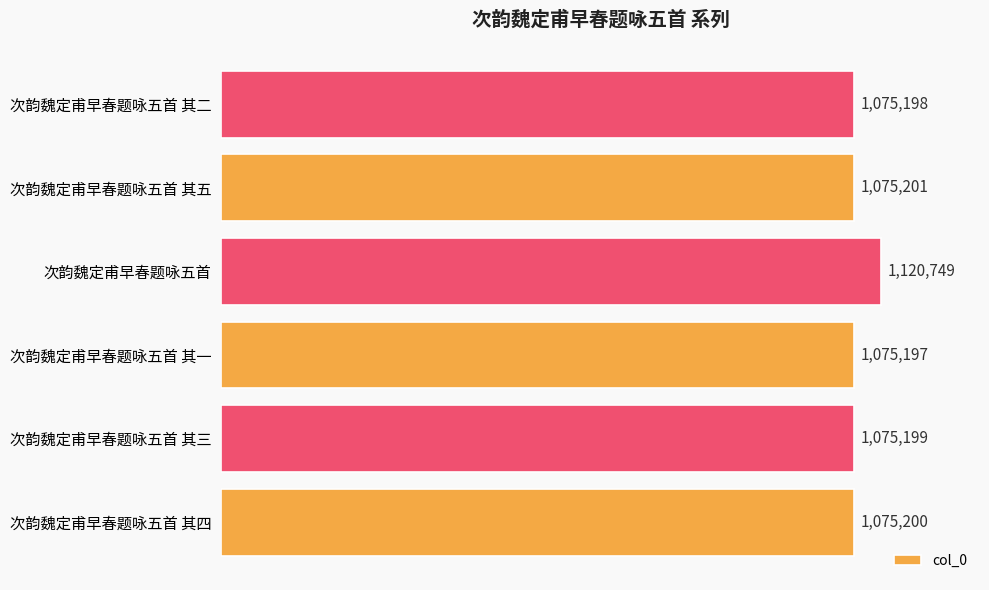

Rank the categories by value from lowest to highest.

次韵魏定甫早春题咏五首 其一, 次韵魏定甫早春题咏五首 其二, 次韵魏定甫早春题咏五首 其三, 次韵魏定甫早春题咏五首 其四, 次韵魏定甫早春题咏五首 其五, 次韵魏定甫早春题咏五首